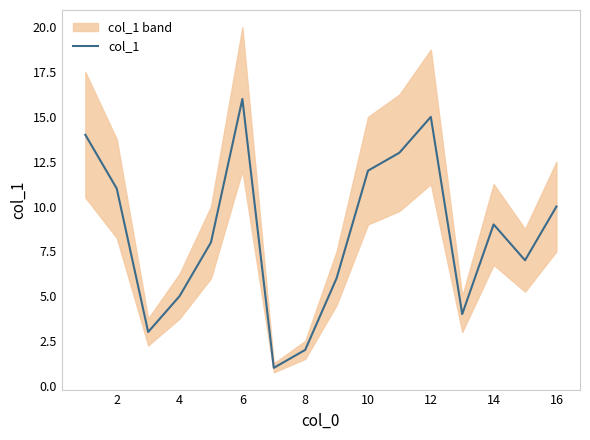

The col_1 series shows 26 at 12. True or false?

False